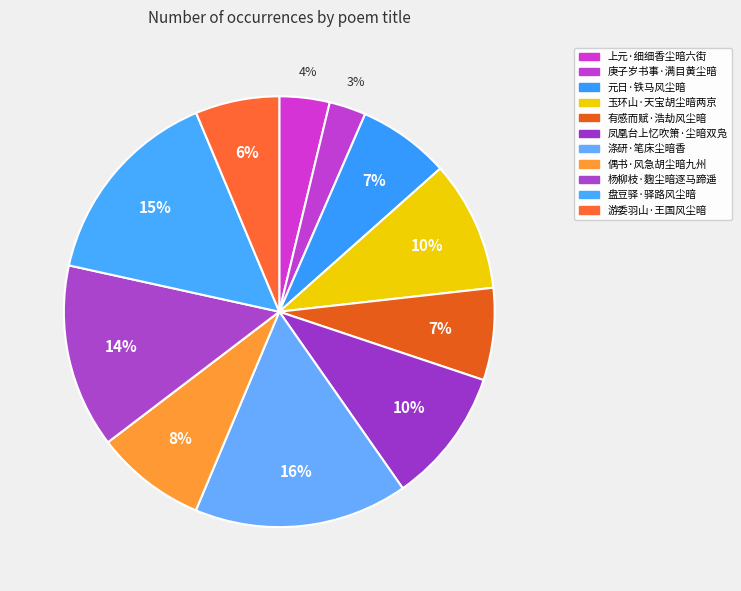

How much of the chart is everything except 上元·细细香尘暗六街?

96.2%